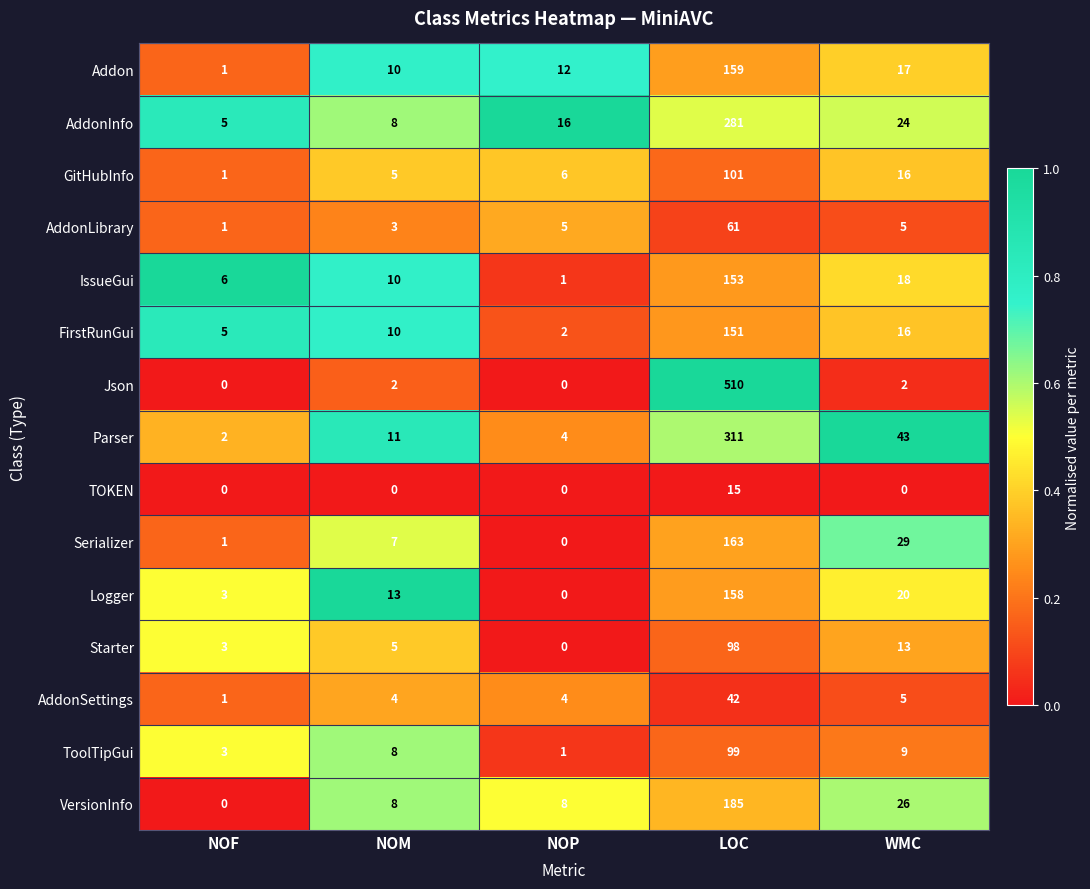

Rank the series at LOC from lowest to highest value.

TOKEN, AddonSettings, AddonLibrary, Starter, ToolTipGui, GitHubInfo, FirstRunGui, IssueGui, Logger, Addon, Serializer, VersionInfo, AddonInfo, Parser, Json